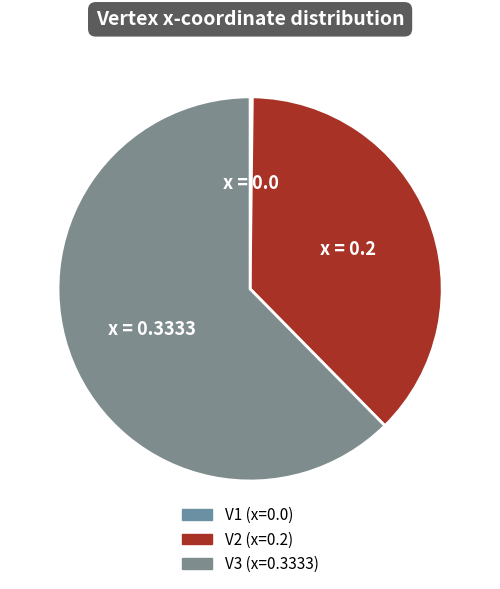

To the nearest percent, what is the difference between the largest and smallest slice percentages?

62%